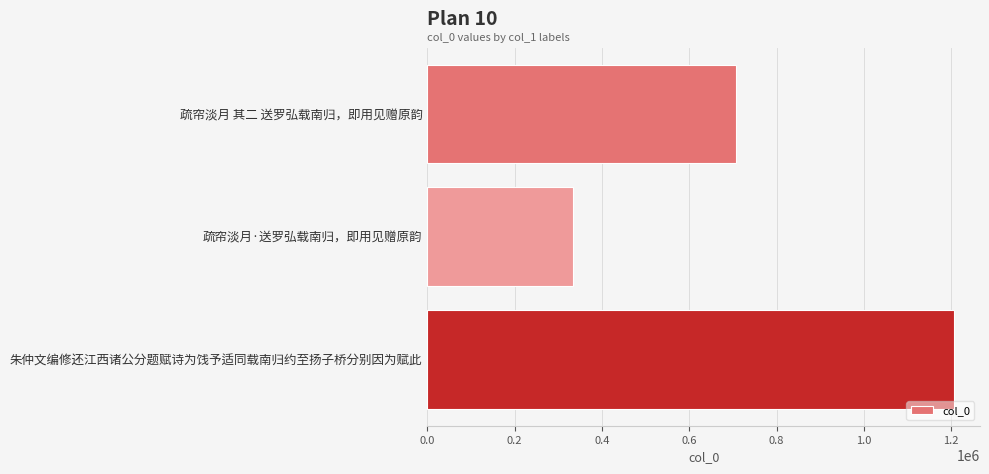

Reading top to bottom, extract all data points from this chart.

708054	332535	1205821